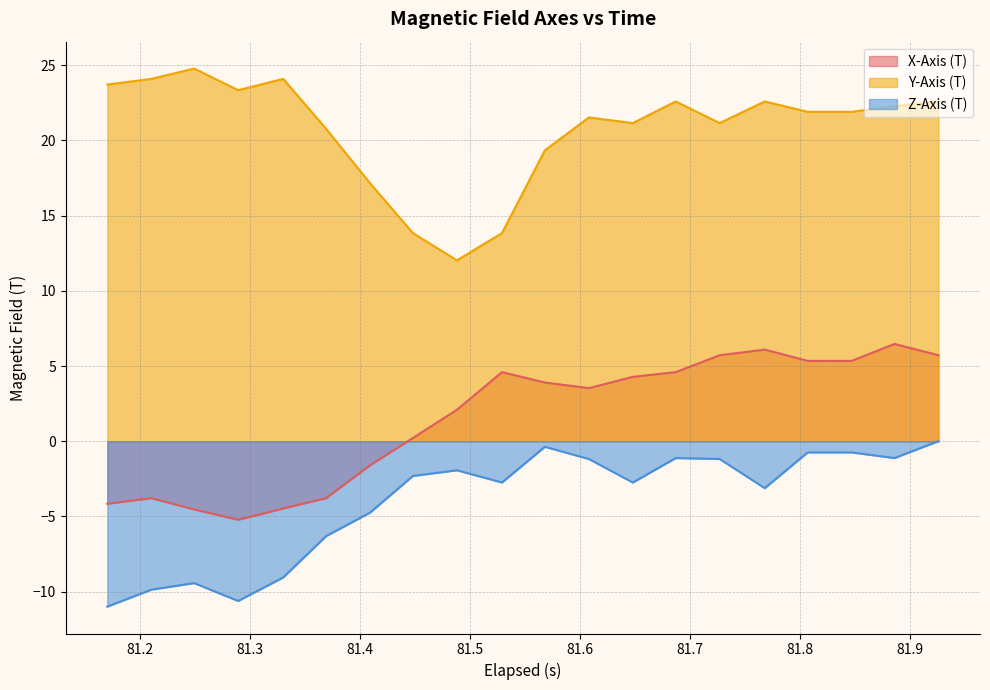

Does the chart have visible grid lines?

Yes